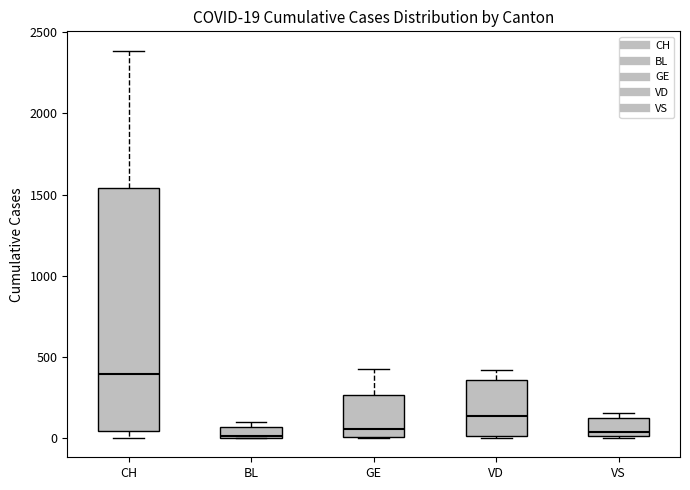

Comparing the boxes themselves (not the whiskers), which one is the tallest?

CH